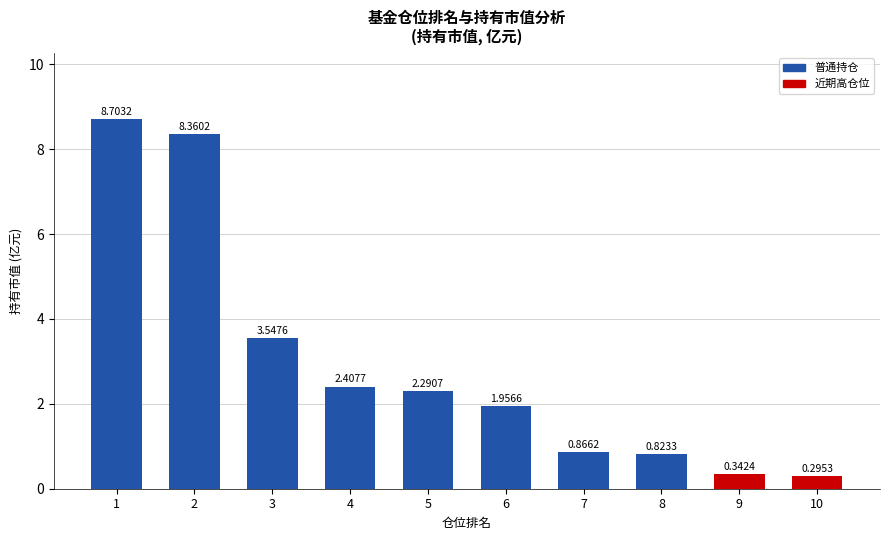

What is the change in value from 3 to 7?

-2.7